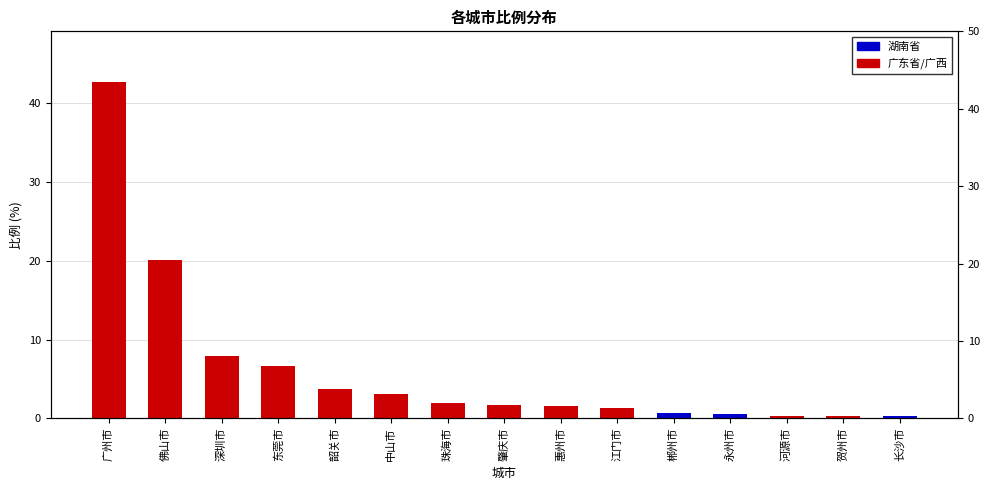

How many categories are shown in the chart?

15